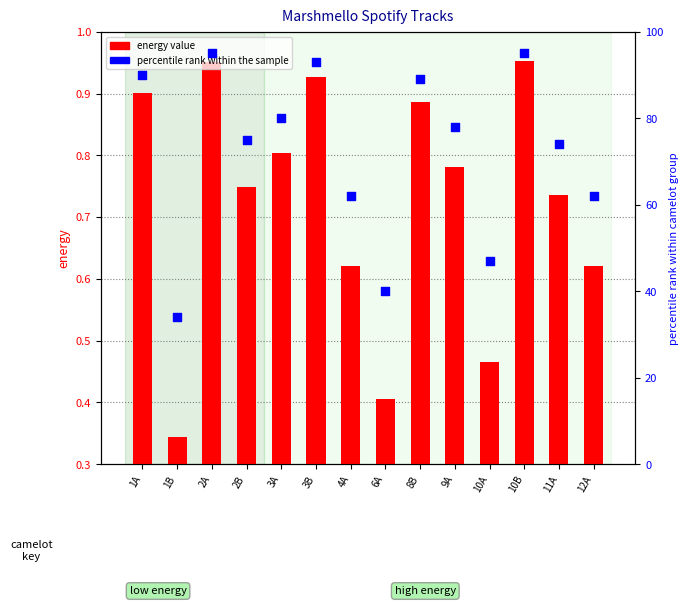

What are all the series names shown in the legend?

energy value, percentile rank within the sample